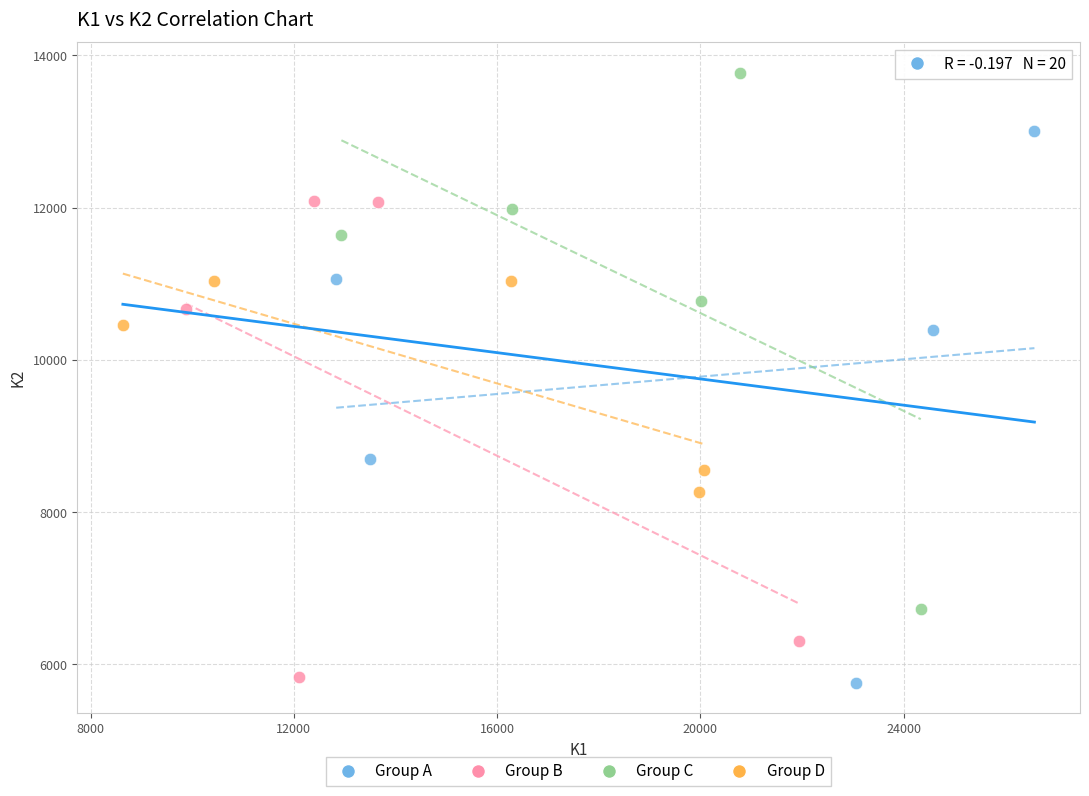

Which series reaches the maximum Y coordinate?

Group C